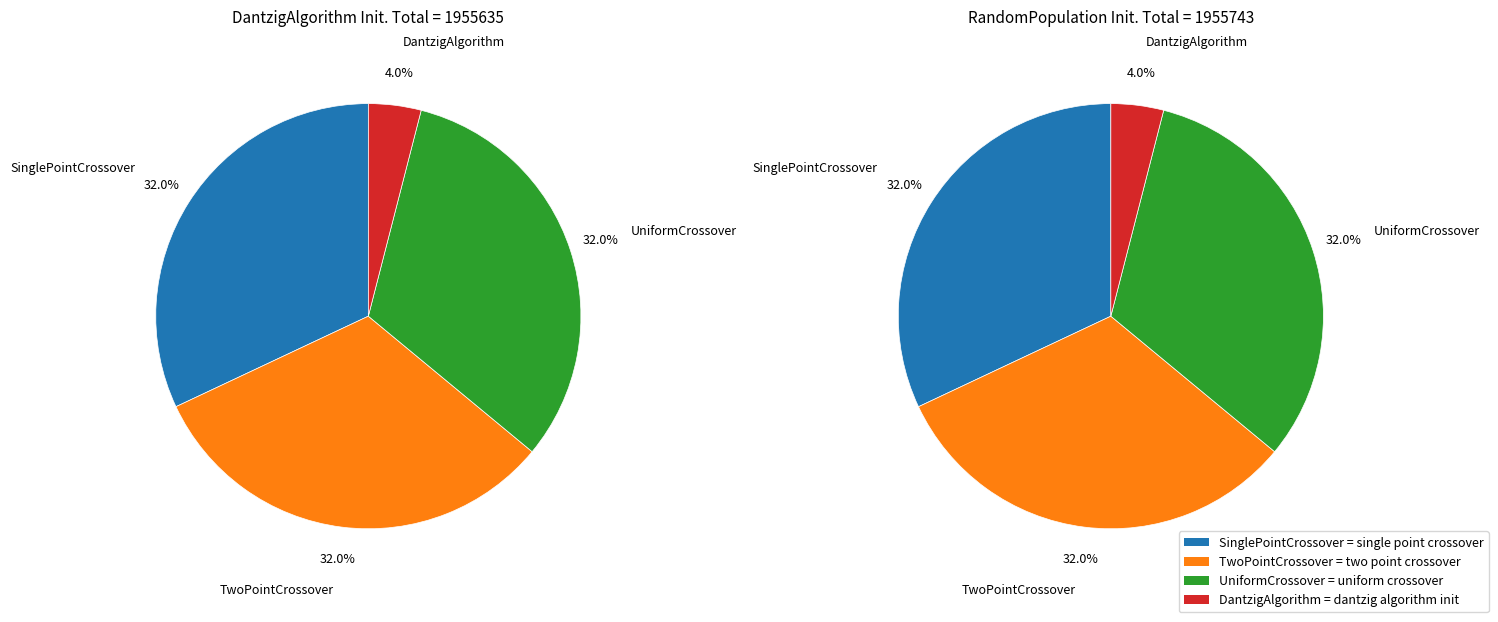

Does any single category account for the majority?

No